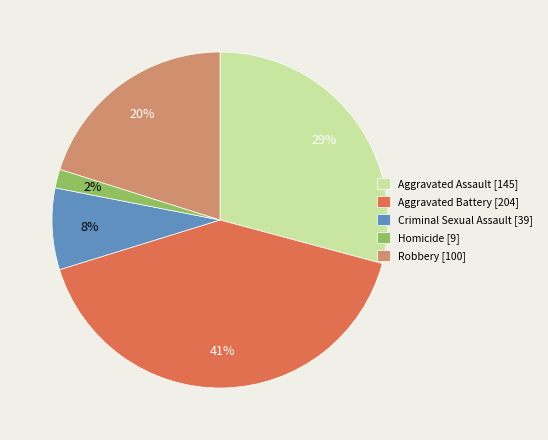

What percentage is the Homicide slice, to the nearest percent?

2%